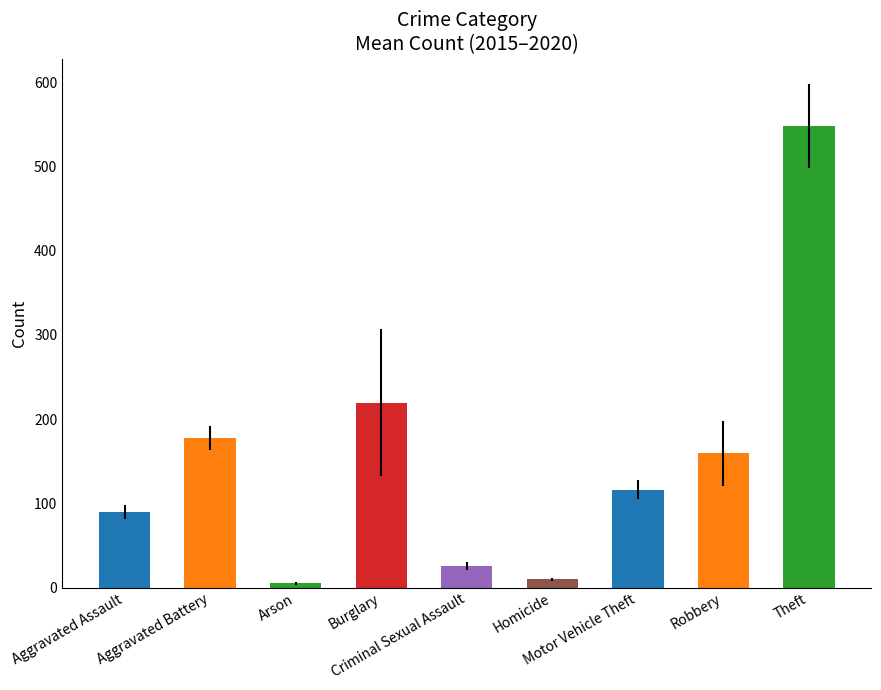

What is the difference between the maximum and minimum values?

543.5